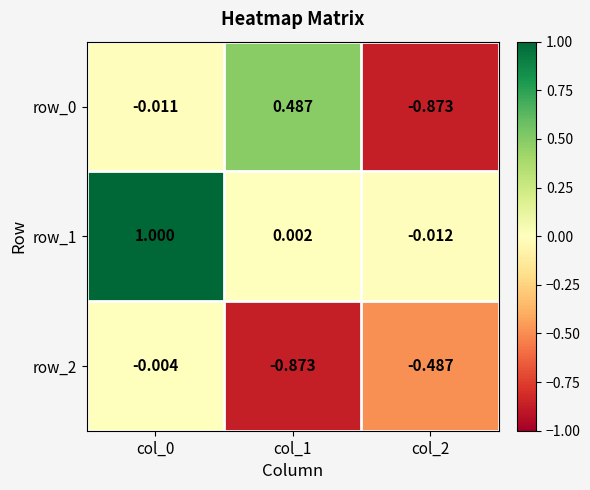

Which series has the largest range (max minus min)?

row_0